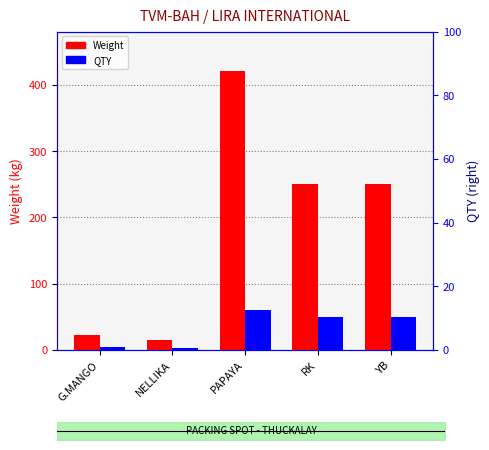

List the labels in order of QTY value, largest first.

PAPAYA, RK, YB, G.MANGO, NELLIKA